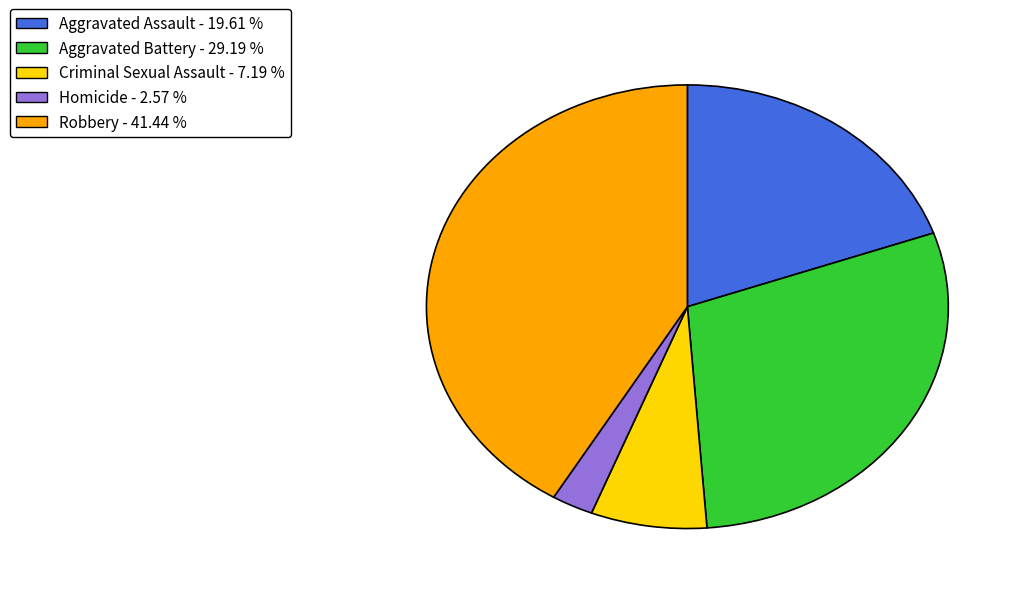

Is there a majority slice in this chart?

No